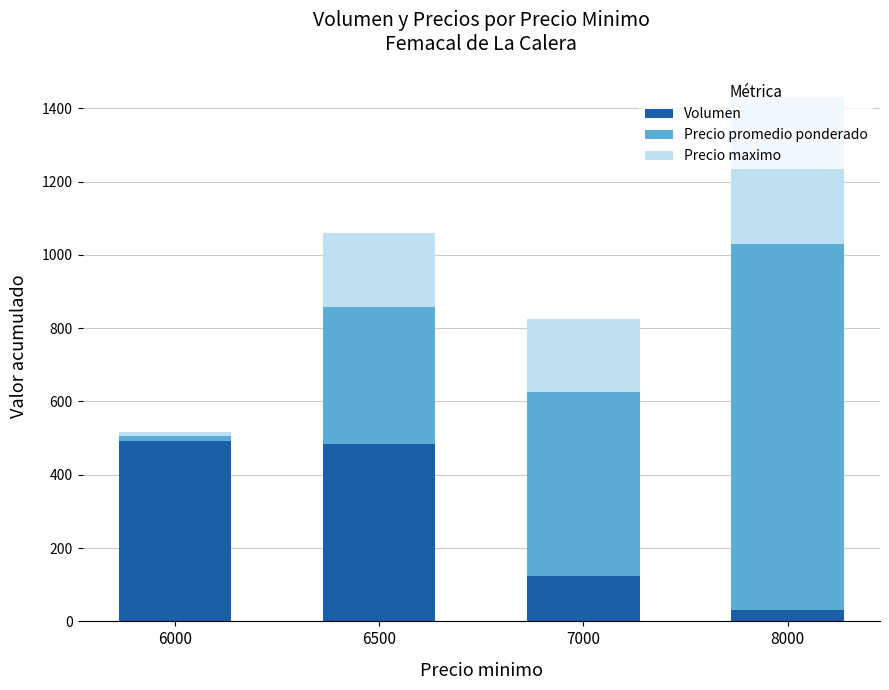

At which category is the sum across all series the highest?

8000